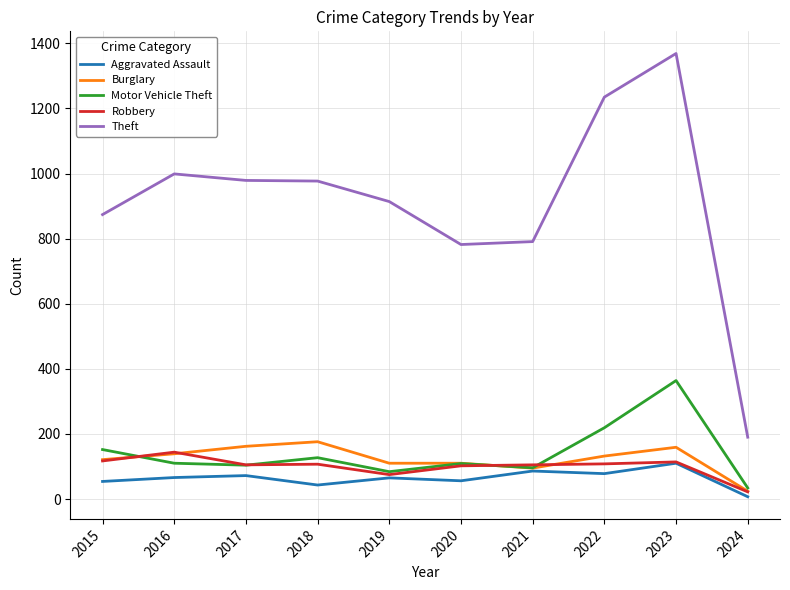

What is the greatest value displayed?

1369